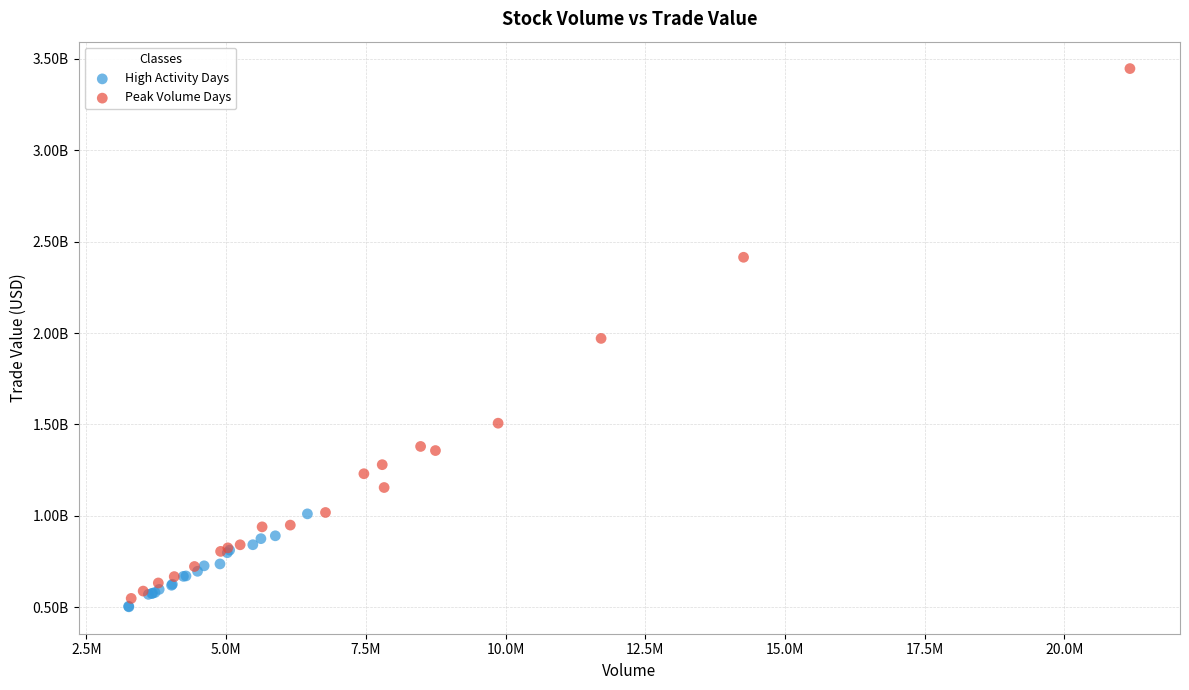

Which series contains the highest Y value?

Peak Volume Days